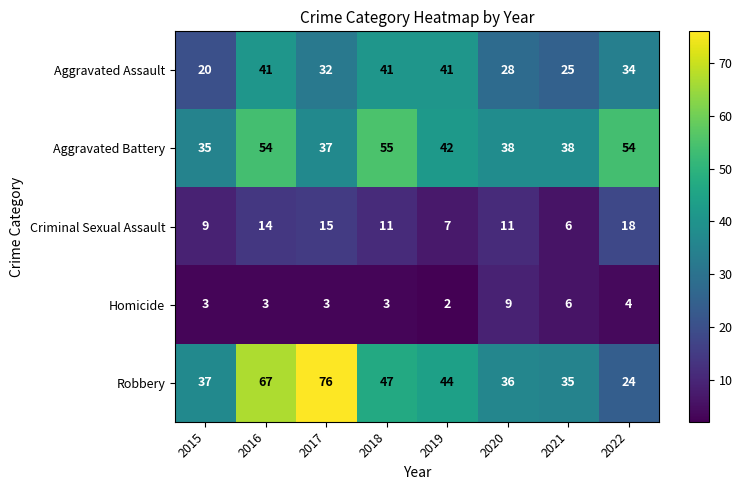

Which series changed the most between 2016 and 2018?

Robbery